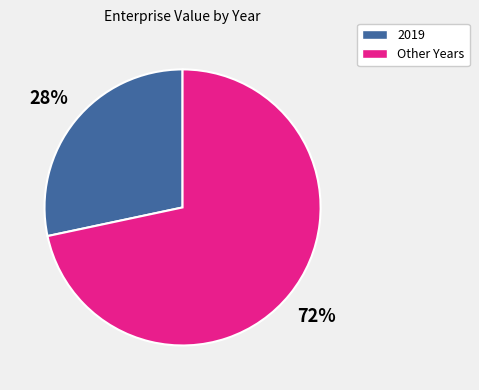

To the nearest percent, what is the average slice percentage?

50%